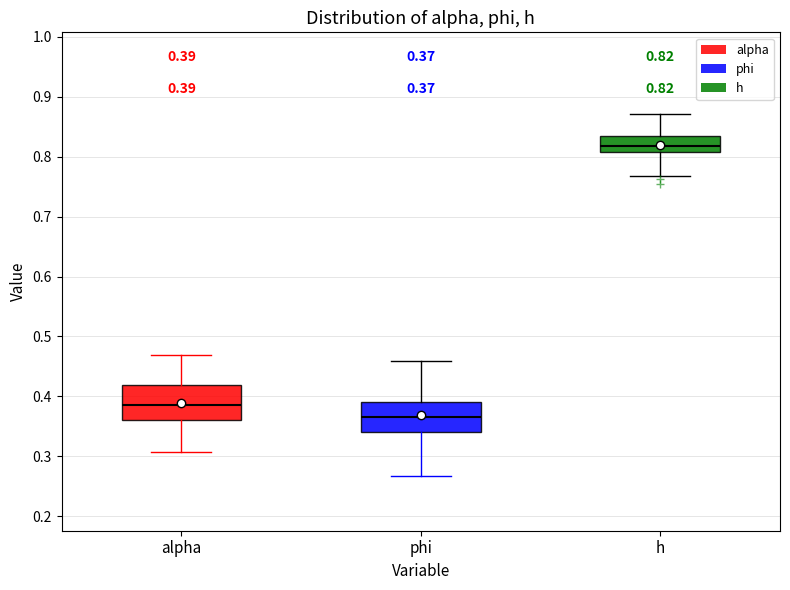

Which box's median line is the highest?

h